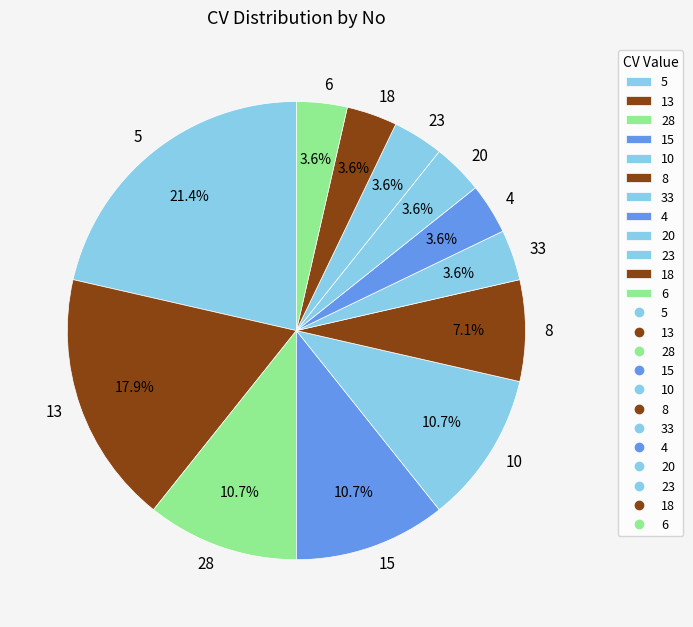

Count the number of slices in the pie.

12